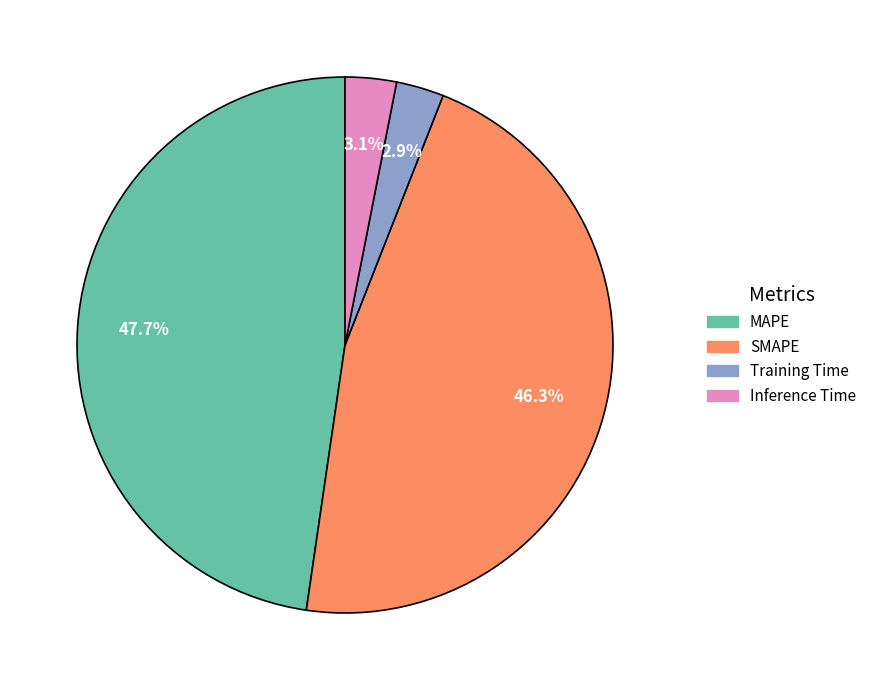

Is there a majority slice in this chart?

No